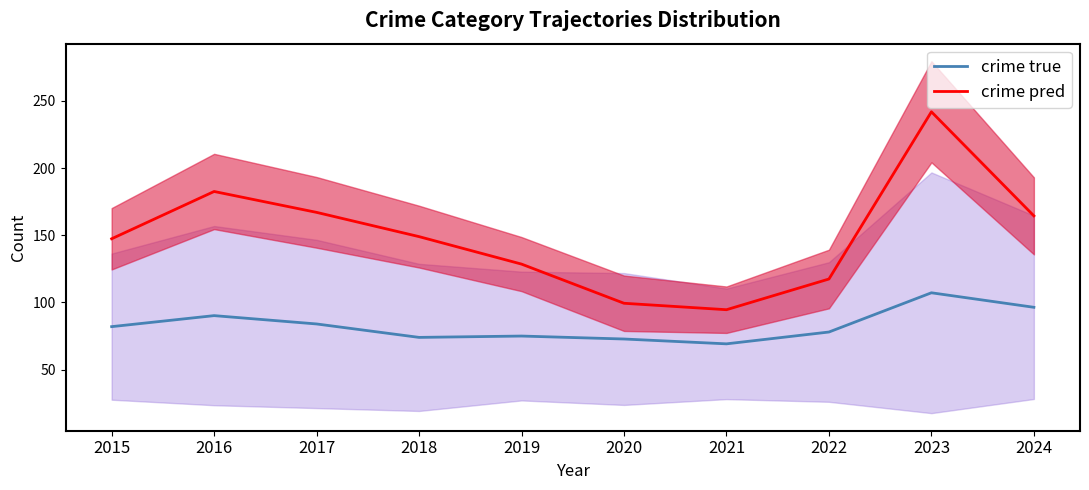

What are all the series names shown in the legend?

crime true, crime pred